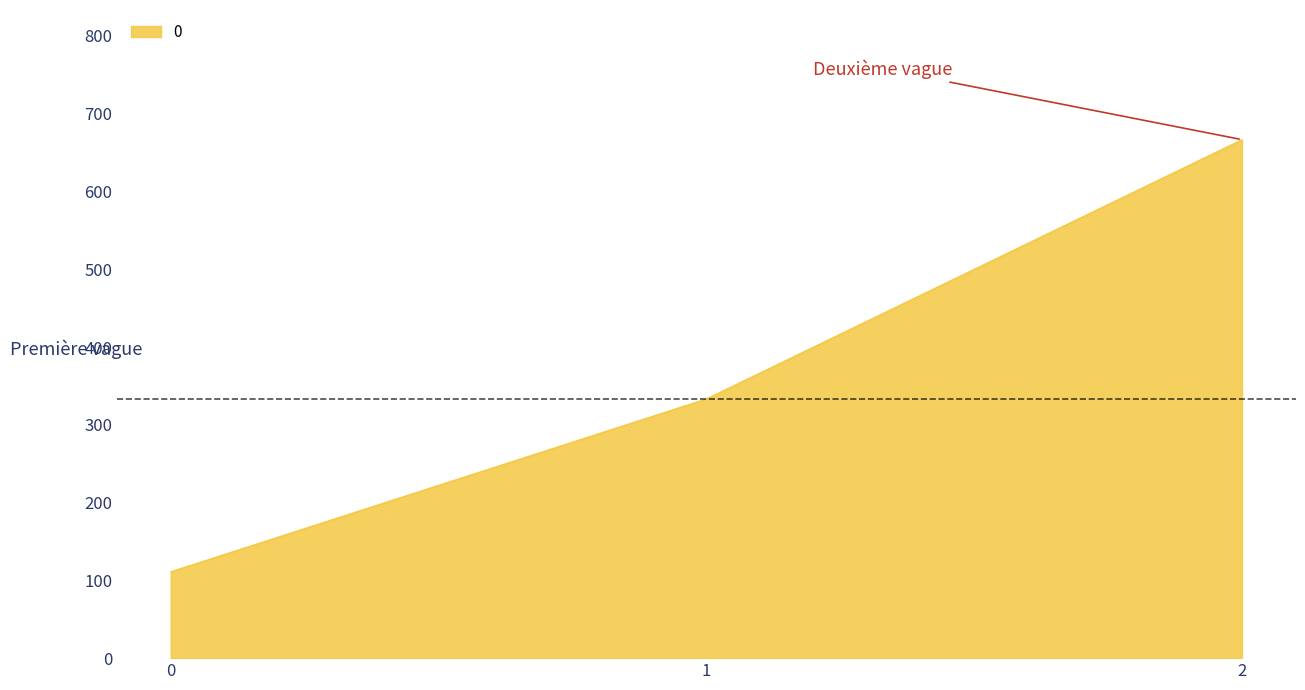

List the labels in order of value, smallest first.

0, 1, 2